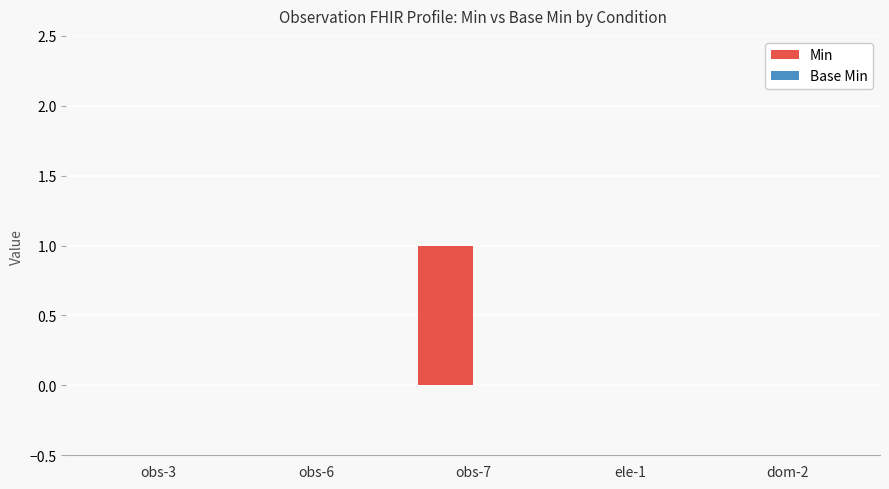

True or false: the data shows 0 at obs-6.

True